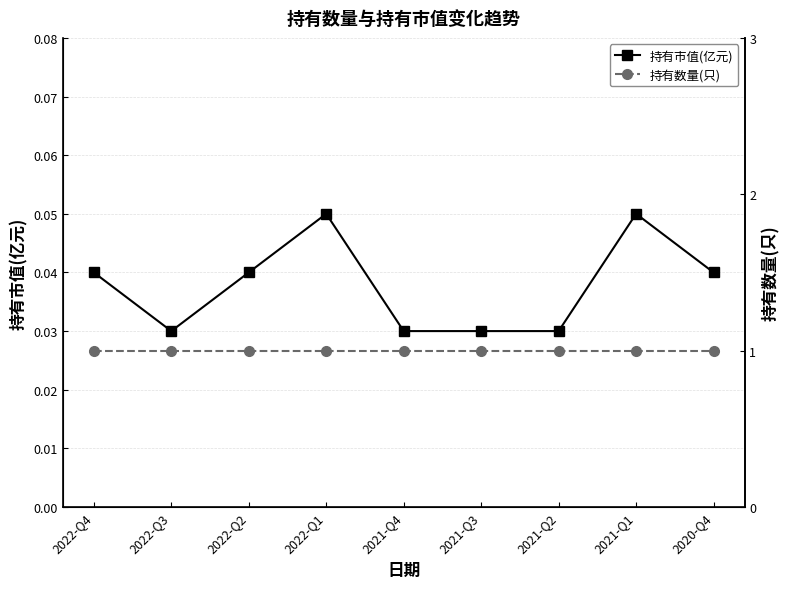

Which series has the largest total across all categories?

持有数量(只)